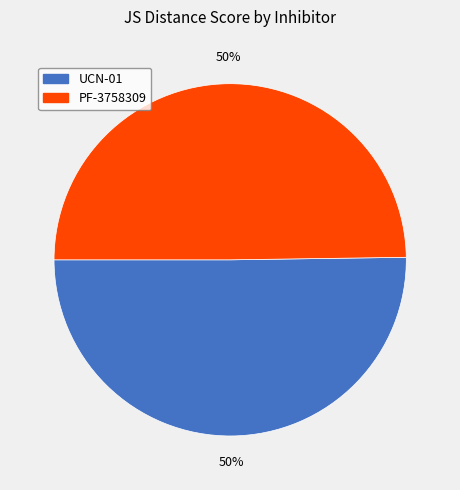

Combined, do PF-3758309 and UCN-01 account for over 50%?

Yes